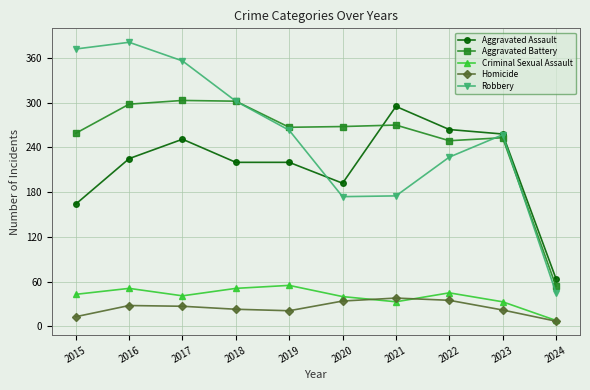

What is the sum of the Aggravated Battery values at 2024 and 2015?

313